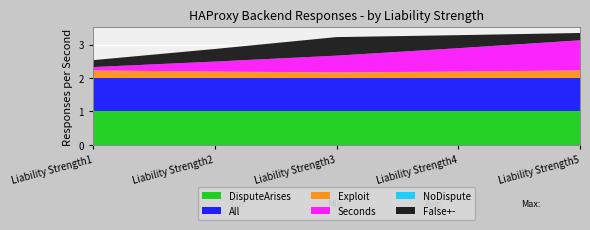

Reading left to right, what are all the values shown in this chart?

DisputeArises: Liability Strength1=1.0	Liability Strength2=1.0	Liability Strength3=1.0	Liability Strength4=1.0	Liability Strength5=1.0
All: Liability Strength1=1.0	Liability Strength2=1.0	Liability Strength3=1.0	Liability Strength4=1.0	Liability Strength5=1.0
Exploit: Liability Strength1=0.2	Liability Strength2=0.2	Liability Strength3=0.2	Liability Strength4=0.2	Liability Strength5=0.2
Seconds: Liability Strength1=0.1	Liability Strength2=0.3	Liability Strength3=0.5	Liability Strength4=0.7	Liability Strength5=0.9
NoDispute: Liability Strength1=0.0	Liability Strength2=0.0	Liability Strength3=0.0	Liability Strength4=0.0	Liability Strength5=0.0
False+-: Liability Strength1=0.2	Liability Strength2=0.4	Liability Strength3=0.6	Liability Strength4=0.4	Liability Strength5=0.2